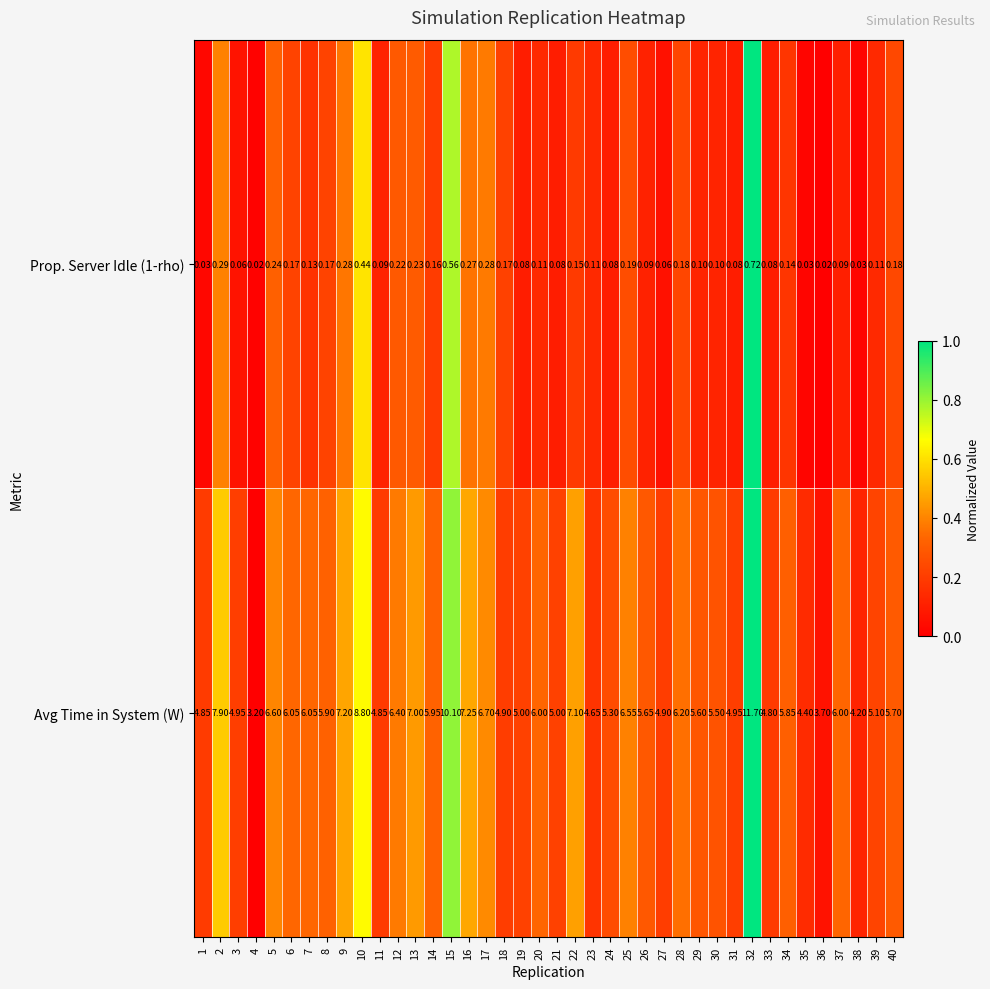

Rank the series by their maximum value, from lowest to highest.

Prop. Server Idle (1-rho), Avg Time in System (W)